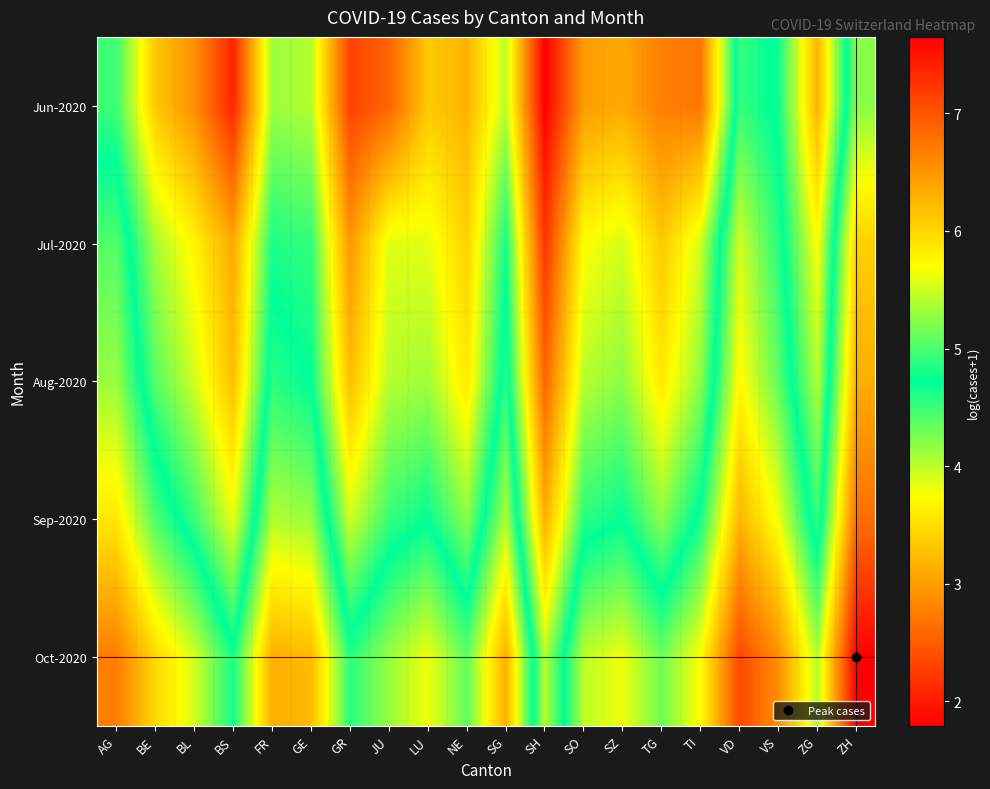

Rank the series by their maximum value, from lowest to highest.

Jun-2020, Jul-2020, Aug-2020, Sep-2020, Oct-2020